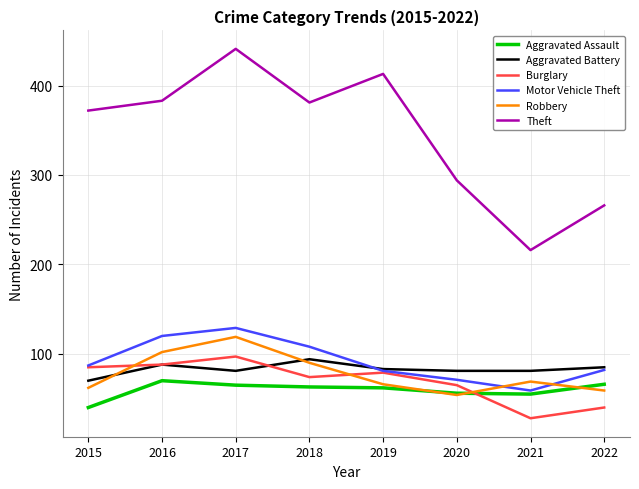

Between 2015 and 2021, which series saw the biggest shift?

Theft